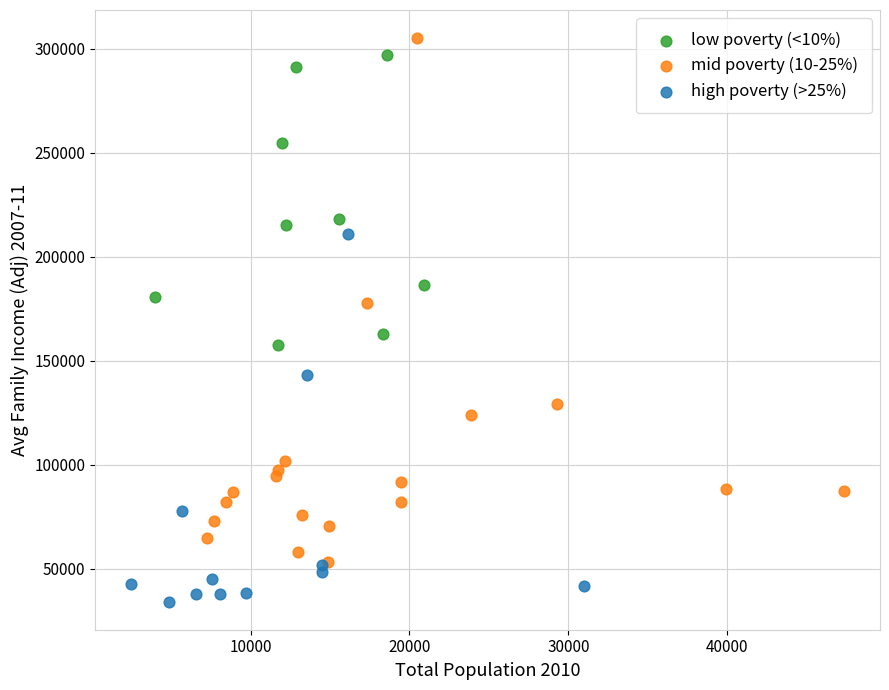

Which series reaches the minimum Y coordinate?

high poverty (>25%)